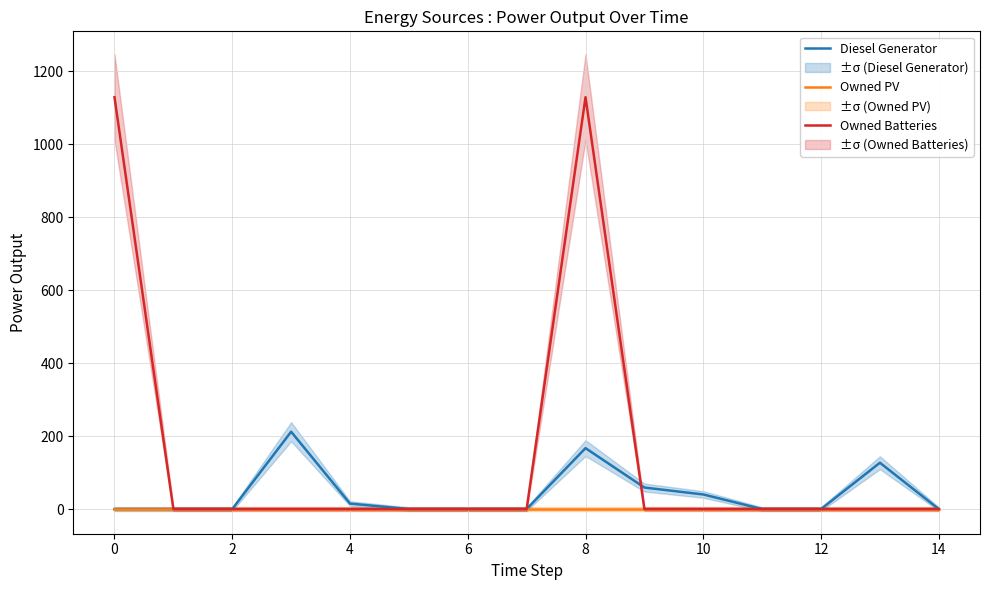

True or false: Diesel Generator has a value of -87.7 at 0.

False